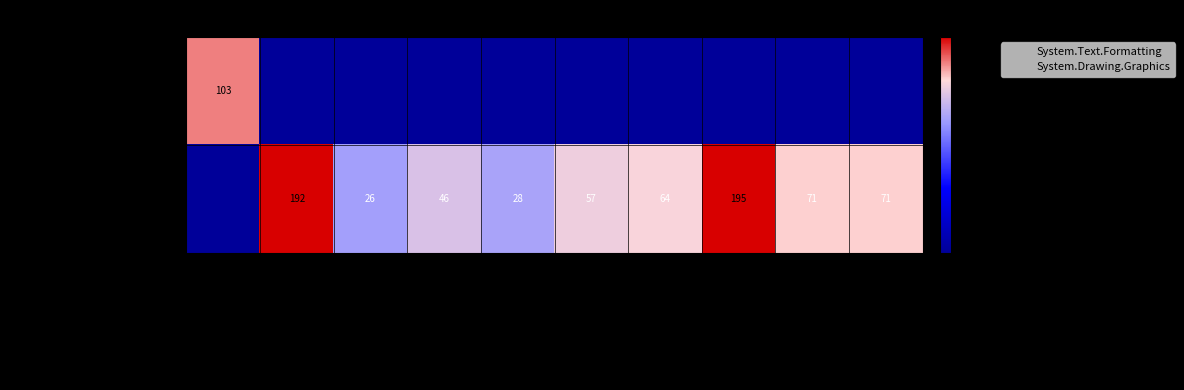

Which series has the largest range (max minus min)?

System.Drawing.Graphics